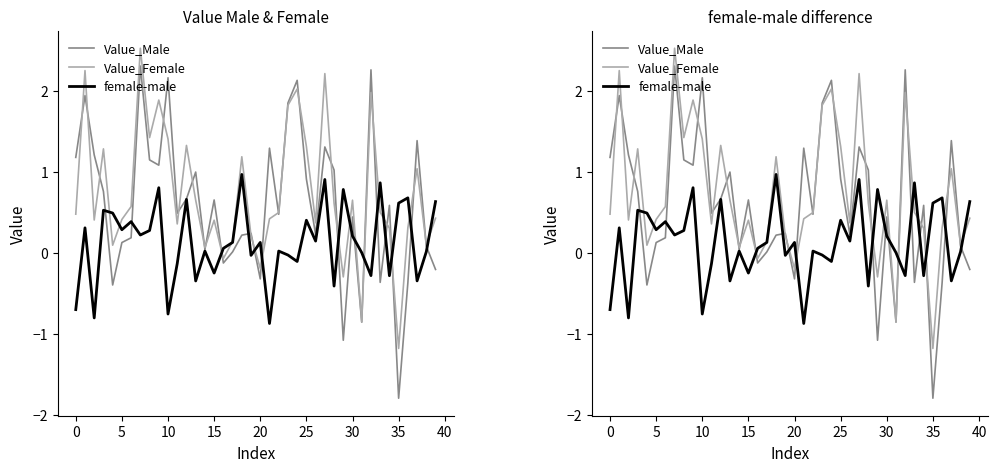

What is the difference between the highest and lowest values at 33?

1.2